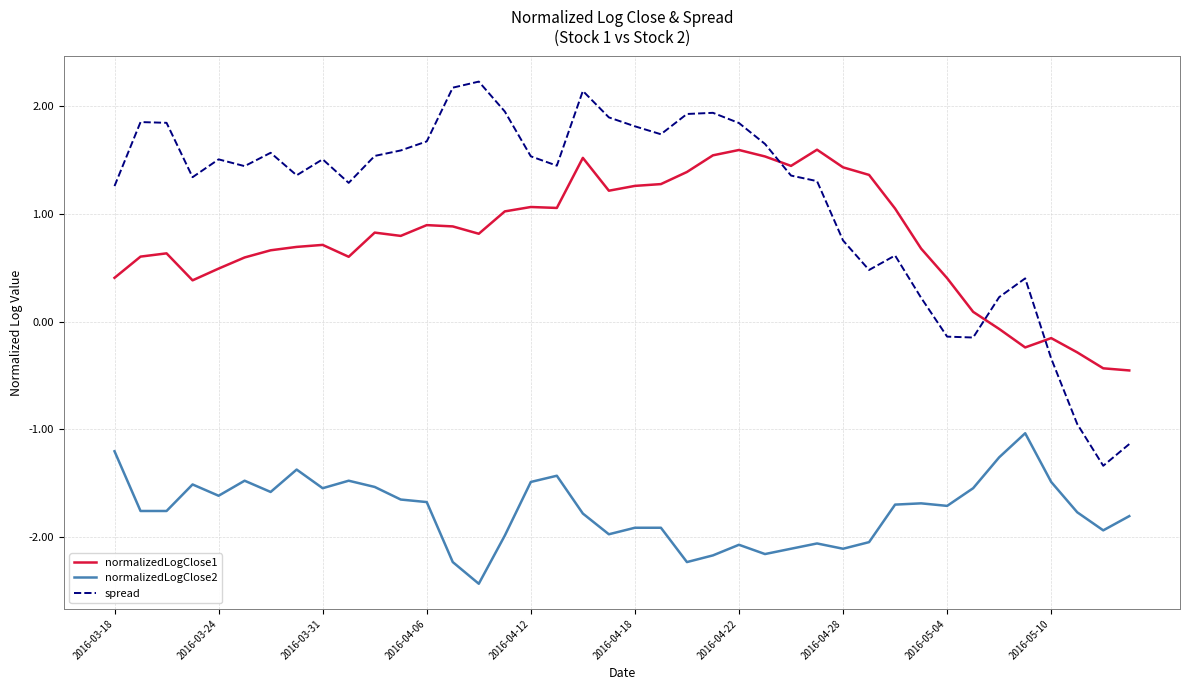

Rank the series by their maximum value, from lowest to highest.

normalizedLogClose2, normalizedLogClose1, spread